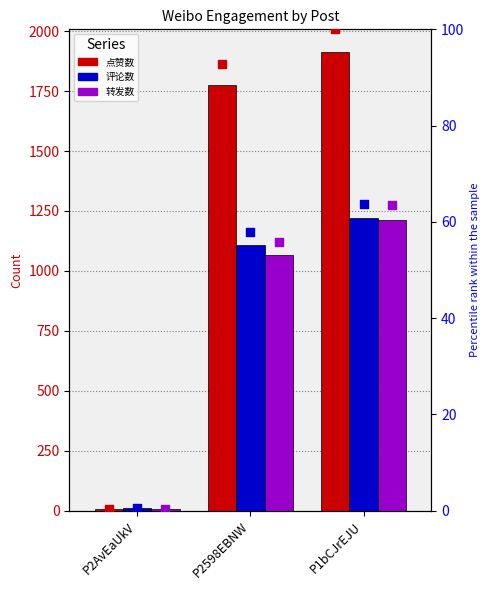

At how many categories does at least one series exceed 358?

2